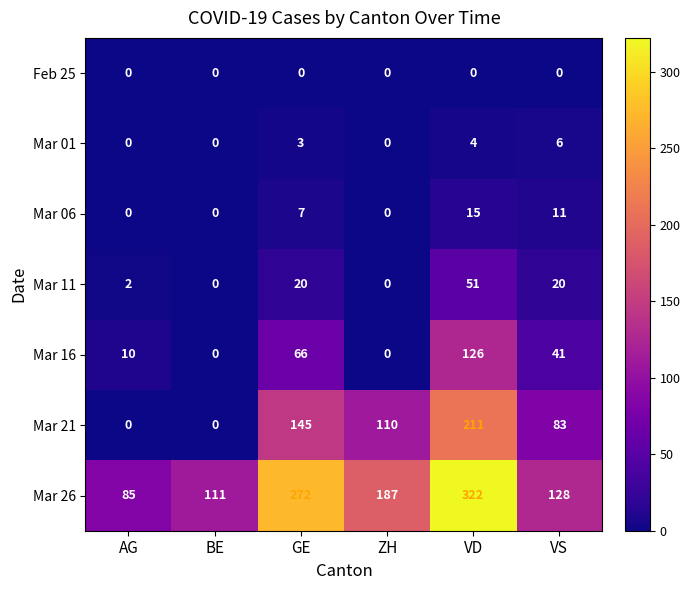

Which series has the widest spread of values?

Mar 26